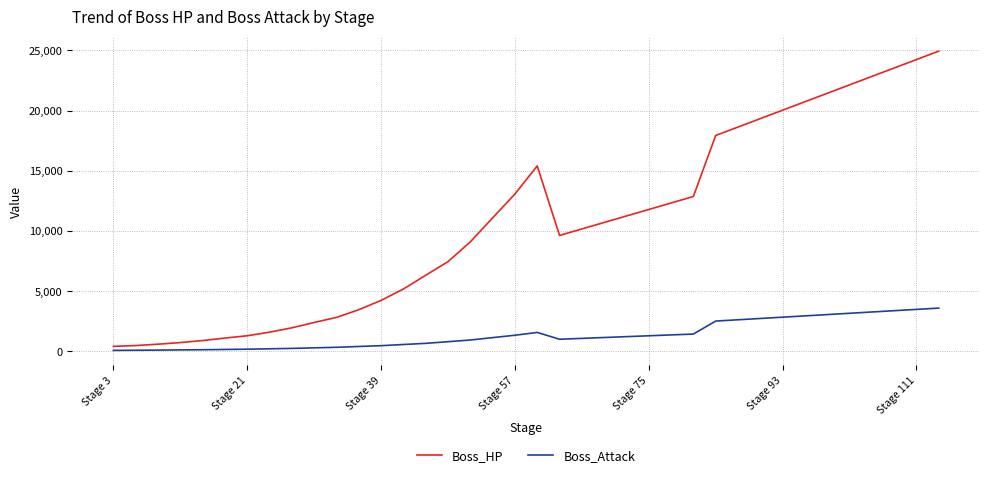

Rank the series by their average value, from lowest to highest.

Boss_Attack, Boss_HP